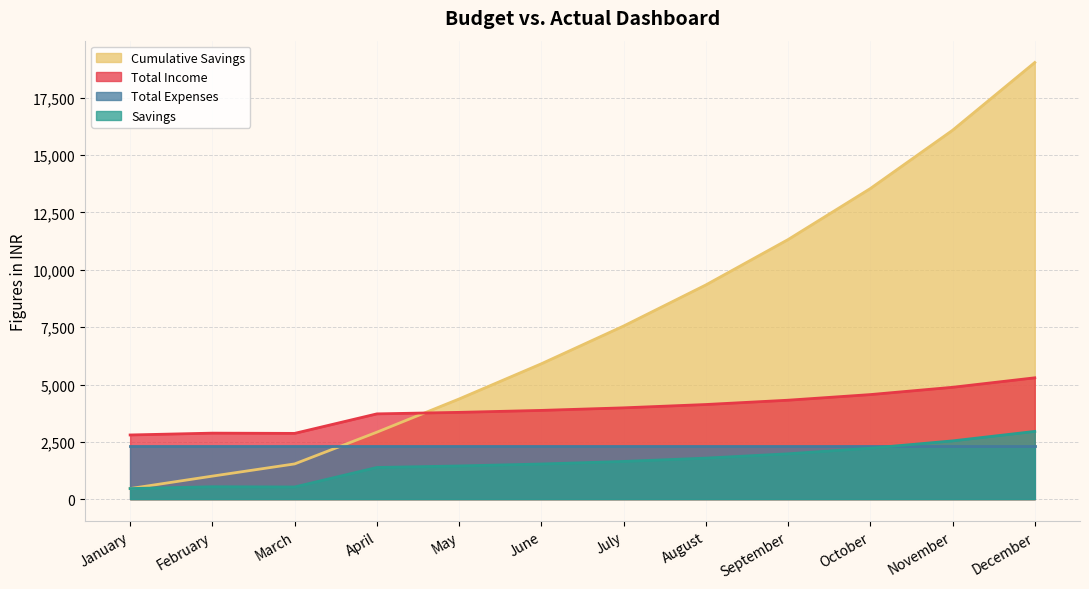

Is it true that Total Income equals 3871.3 at June?

True